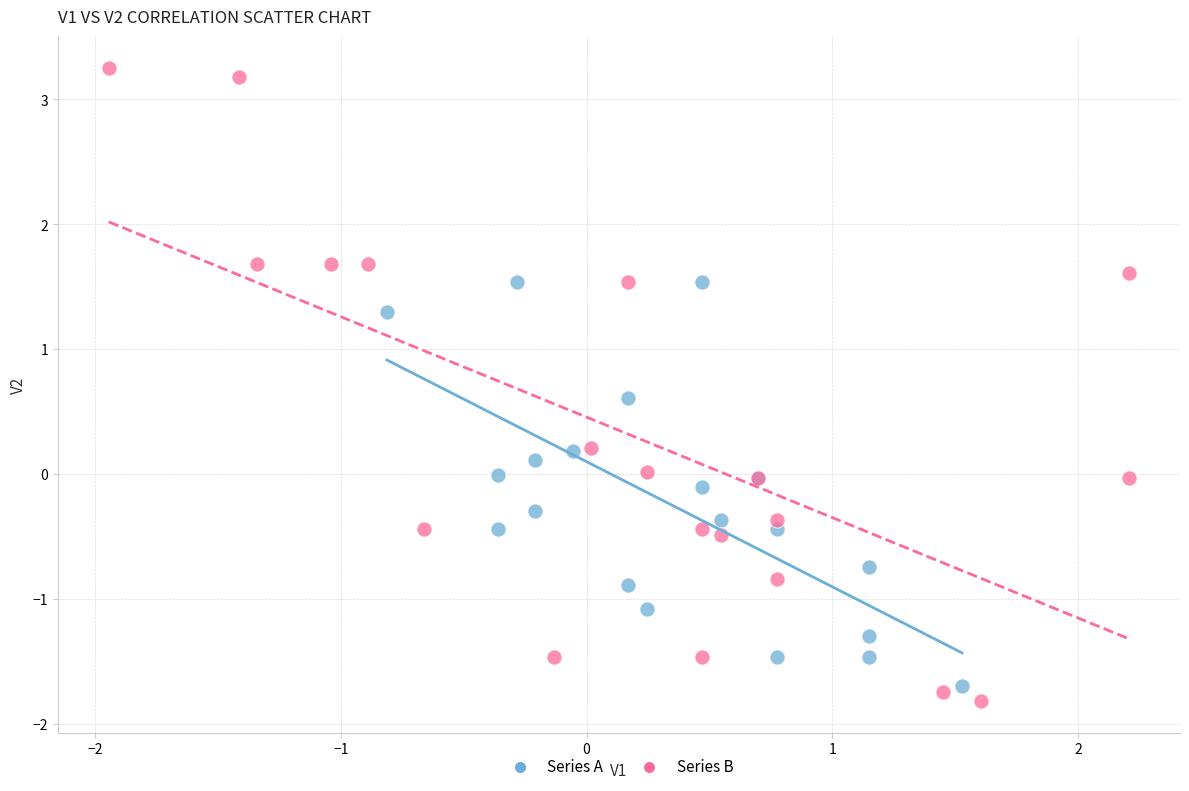

Which series has the widest spread of Y values?

Series B